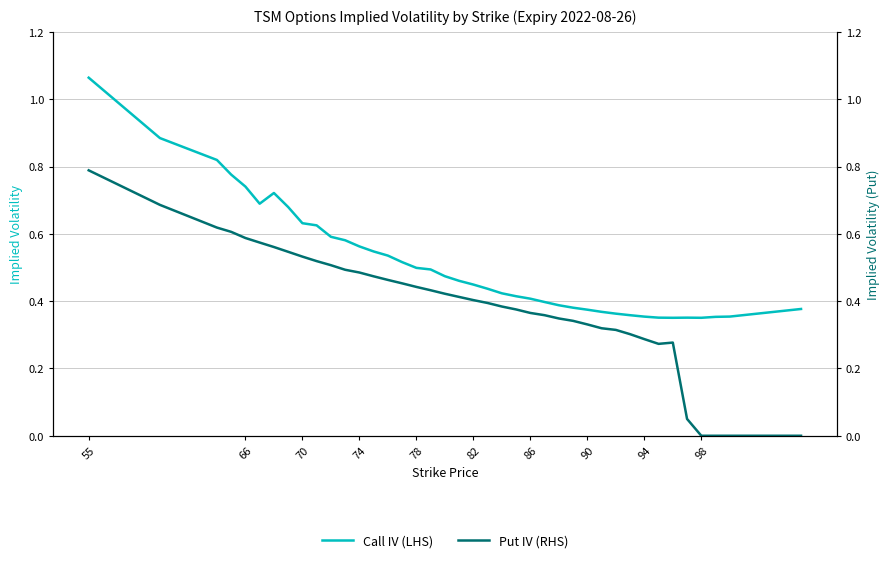

At which category is the sum across all series the highest?

55